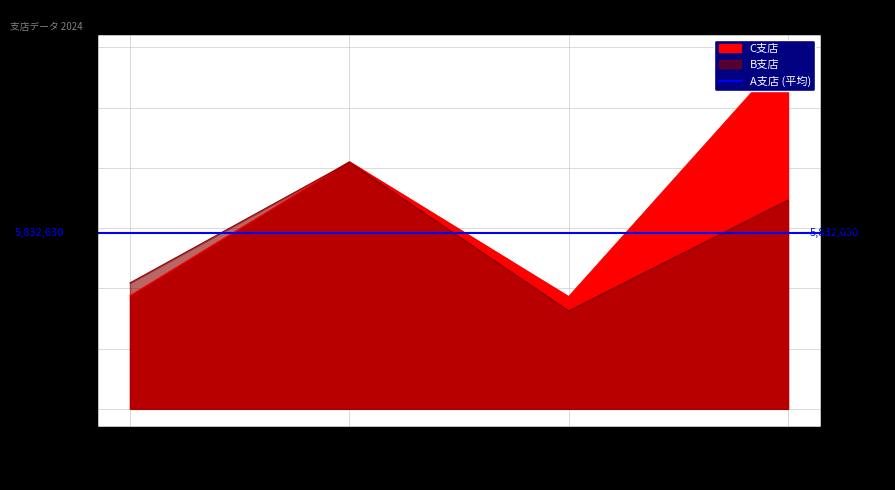

What is the spread (max minus min) of values at 第3四半期?

473370